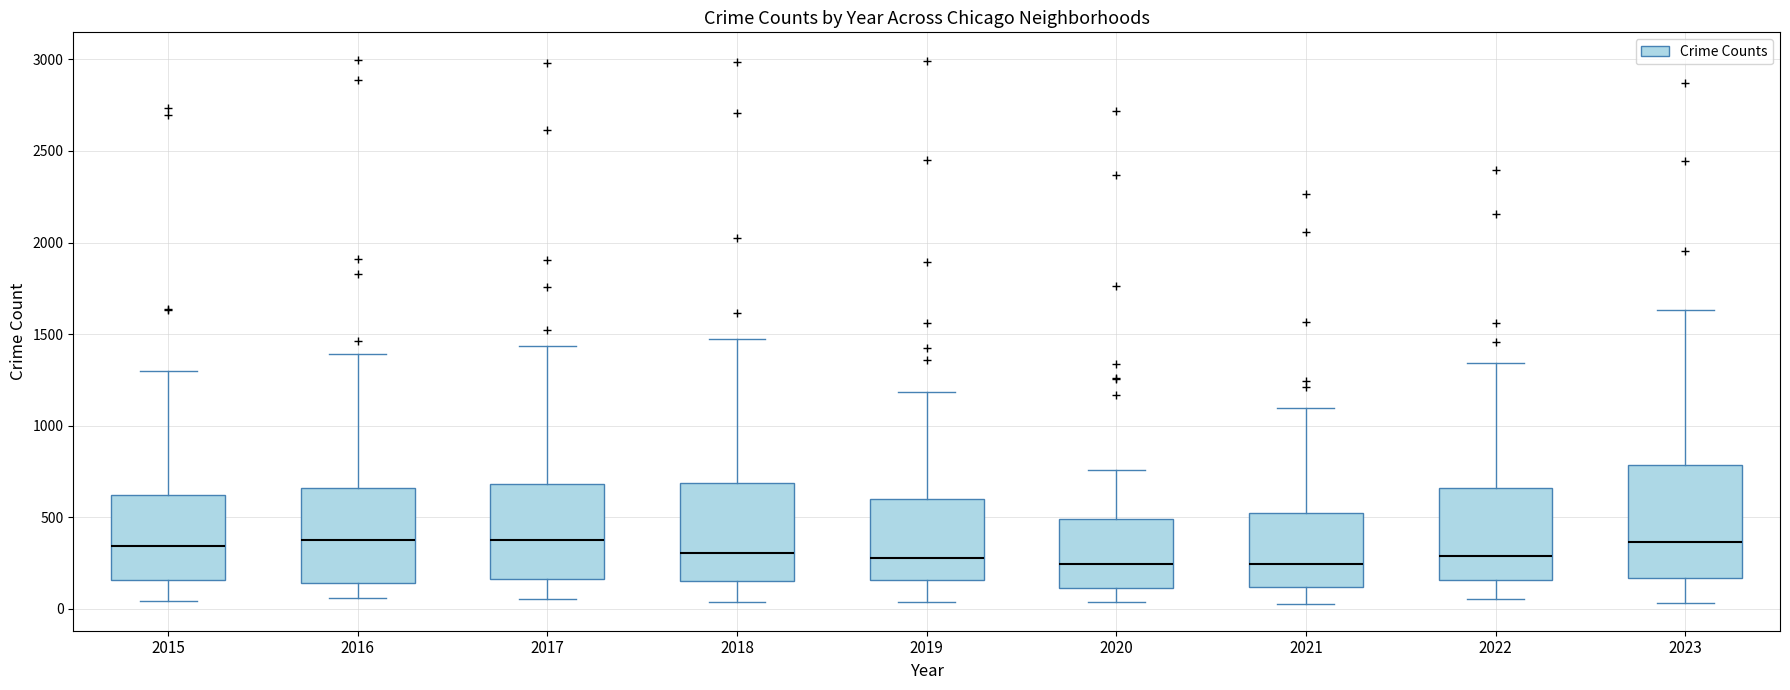

Reading left to right, transcribe this box plot: for each box, give where its median line is, the range the box spans, and where its two whiskers end, as read against the y-axis. The values are not printed on the chart, so give them approximately, as read against the axis.

2015: median 350, box 150 to 600, whiskers 50 to 1300
2016: median 400, box 150 to 650, whiskers 50 to 1400
2017: median 400, box 150 to 700, whiskers 50 to 1450
2018: median 300, box 150 to 700, whiskers 50 to 1450
2019: median 300, box 150 to 600, whiskers 50 to 1200
2020: median 250, box 100 to 500, whiskers 50 to 750
2021: median 250, box 100 to 500, whiskers 50 to 1100
2022: median 300, box 150 to 650, whiskers 50 to 1350
2023: median 350, box 150 to 800, whiskers 50 to 1650